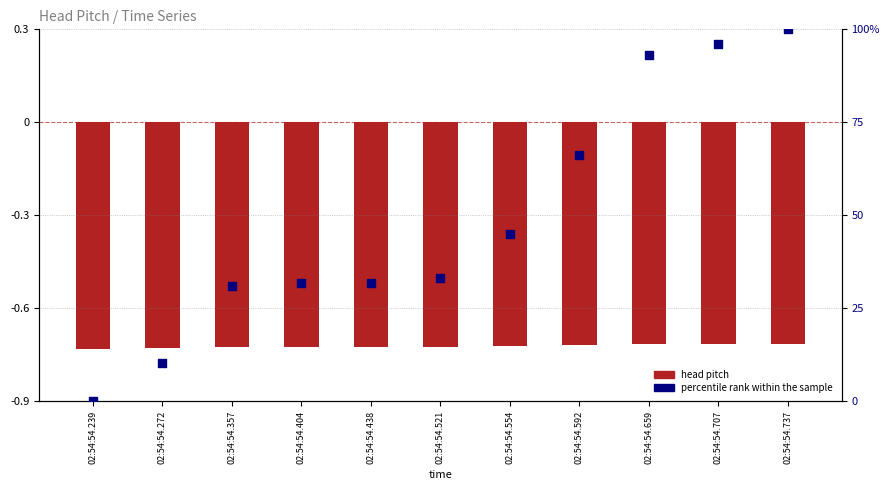

What is the total value across all series at 02:54:54.438?

31.1